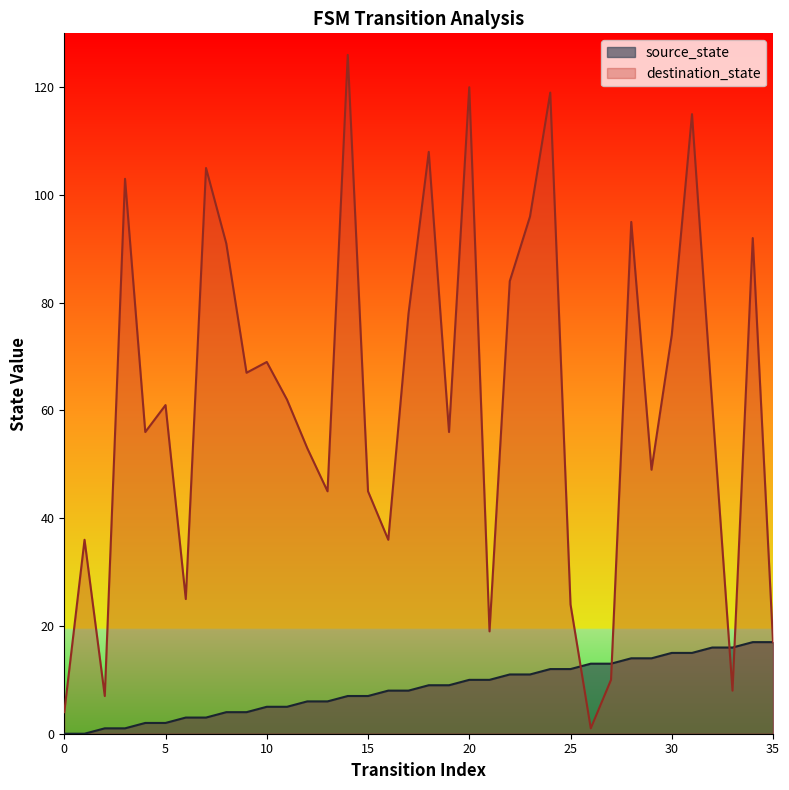

True or false: destination_state and source_state intersect in this chart.

True